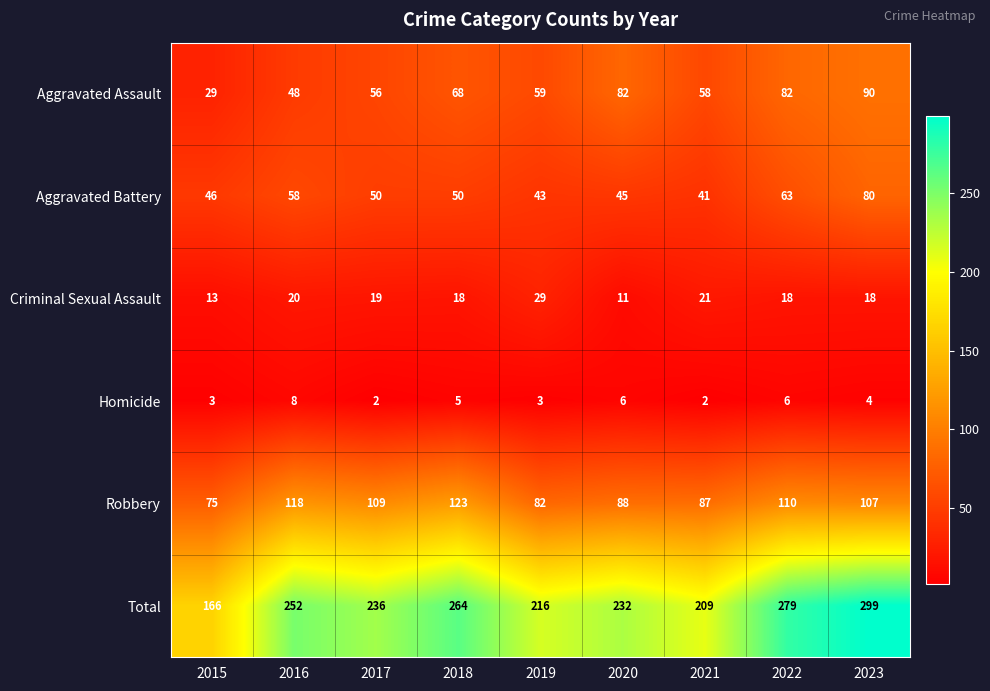

What is the difference between the highest and lowest values at 2020?

226